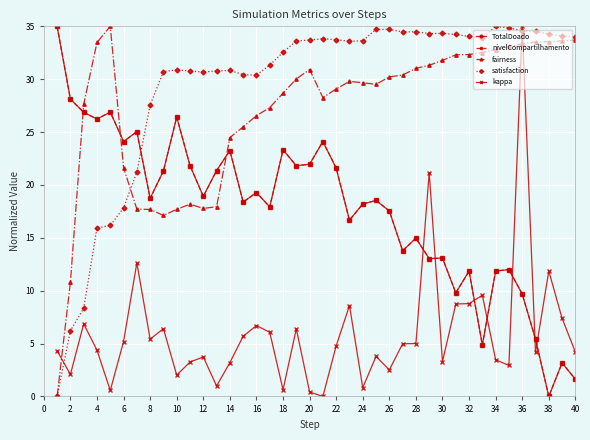

Which series has the largest total across all categories?

satisfaction